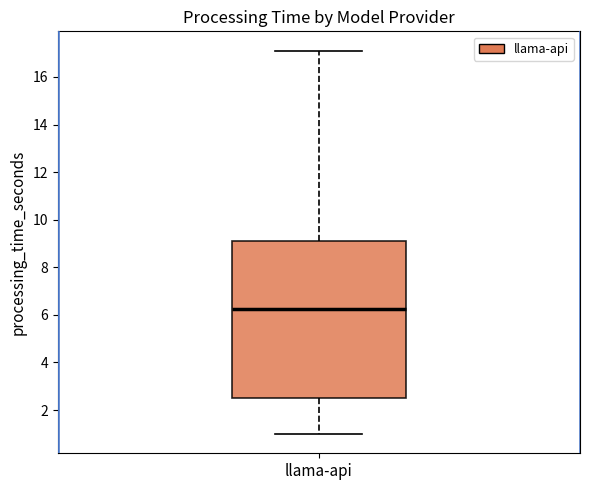

Read this box plot against the y-axis: the position of the median line, the range covered by the box, and the ends of both whiskers. The values are not printed on the chart, so give them approximately, as read against the axis.

median 6.2, box 2.6 to 9.2, whiskers 1.0 to 17.2